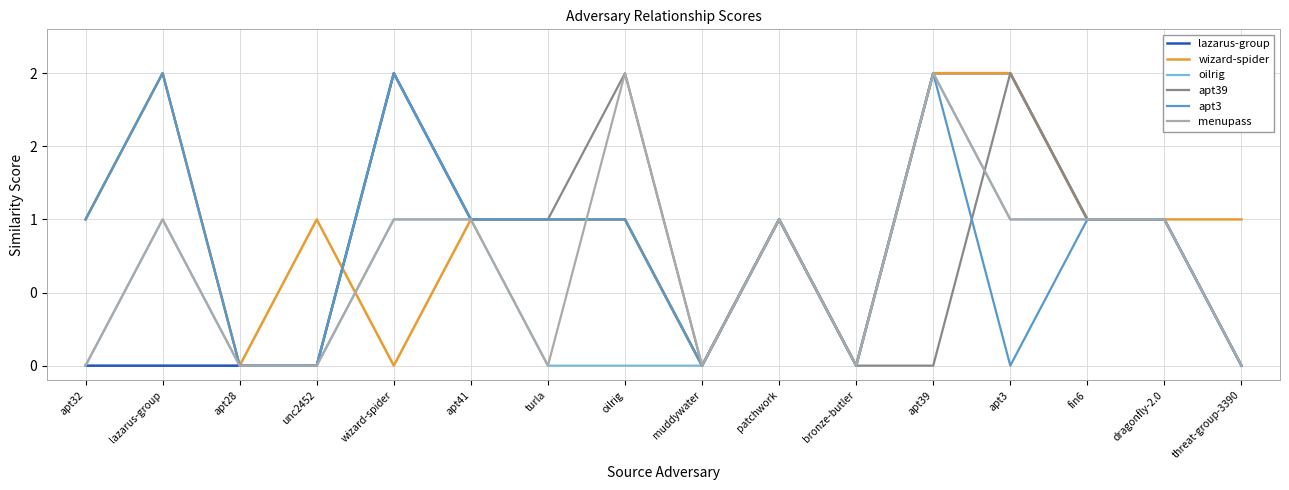

Rank the categories by lazarus-group value from highest to lowest.

wizard-spider, apt39, apt3, apt41, turla, oilrig, patchwork, fin6, dragonfly-2.0, apt32, lazarus-group, apt28, unc2452, muddywater, bronze-butler, threat-group-3390